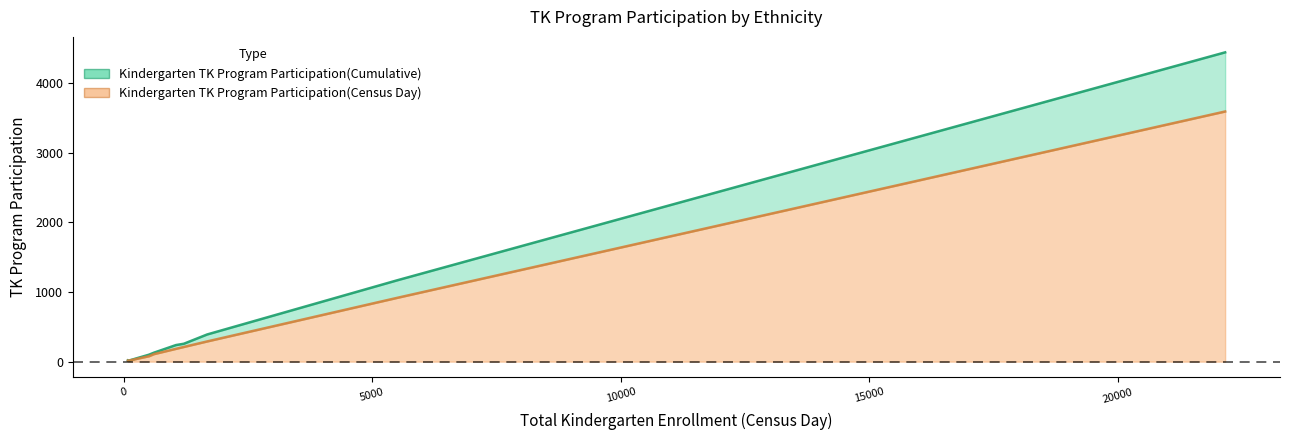

True or false: Kindergarten TK Program Participation(Census Day) has a value of 290 at African American.

True